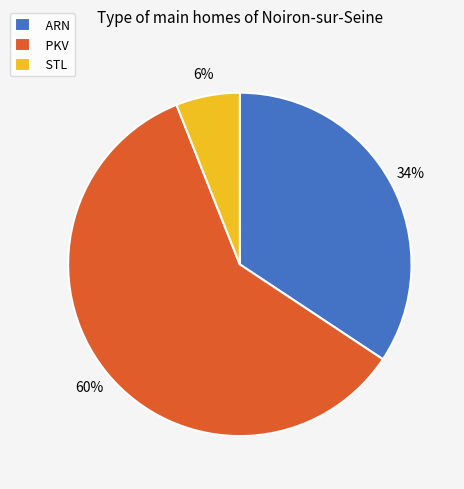

What percentage is the STL slice, to the nearest percent?

6%